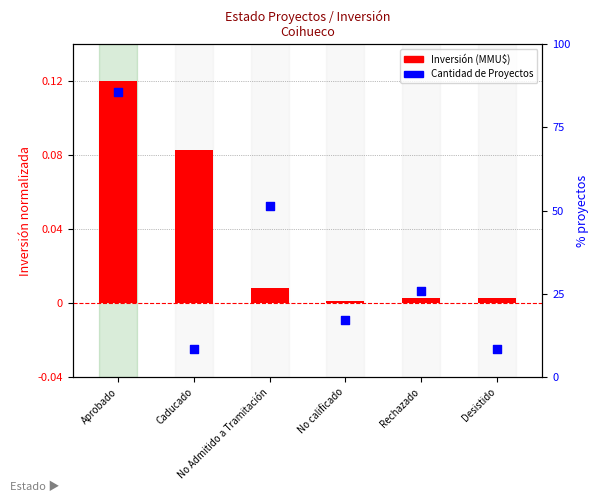

Which series has the largest Y range (max minus min)?

Cantidad de Proyectos